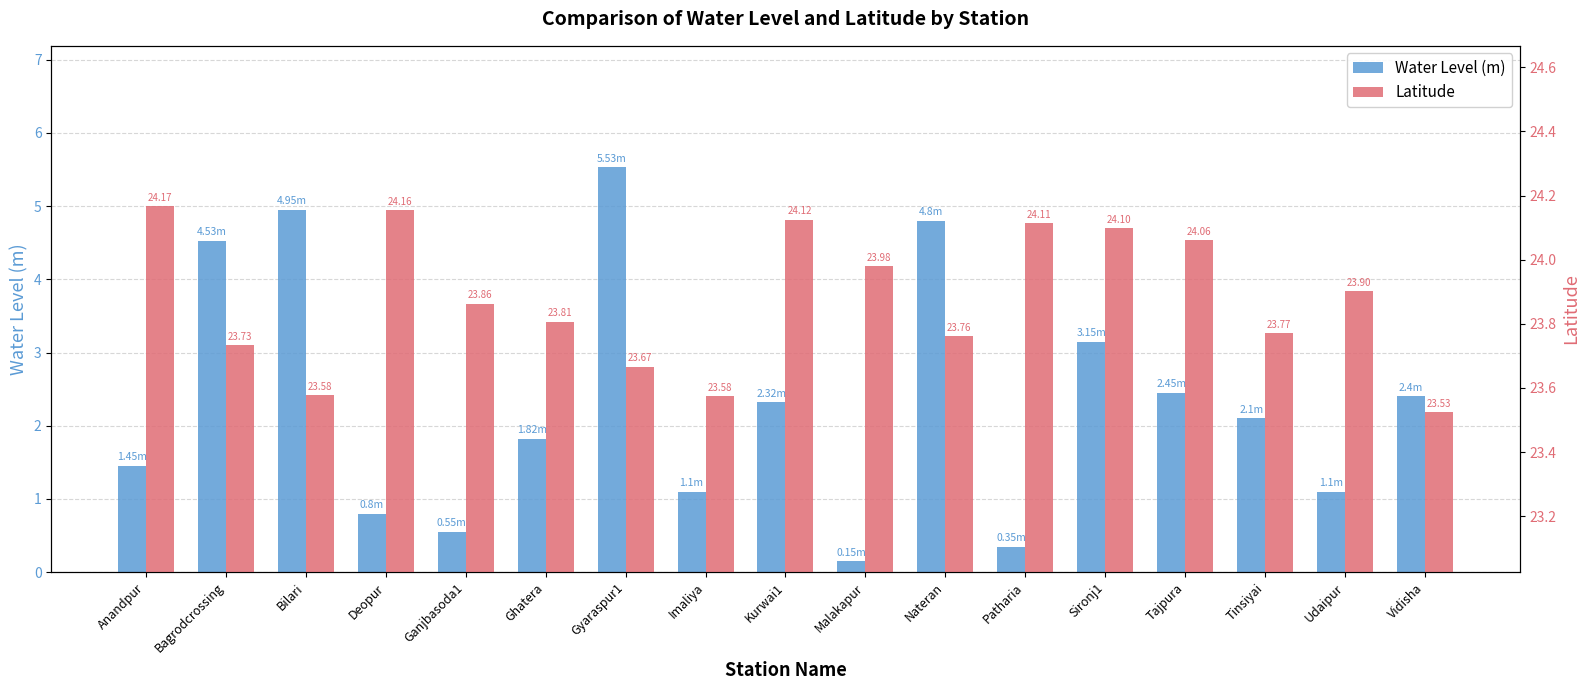

What is the value of the Water Level (m) bar at the 12th from the left?

0.3